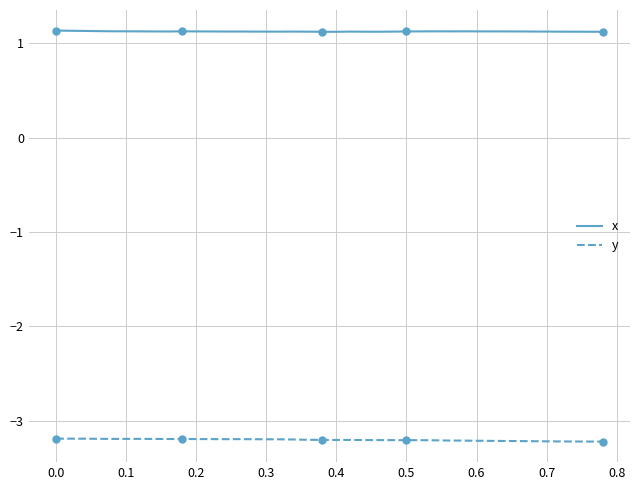

Which series has the largest total across all categories?

x